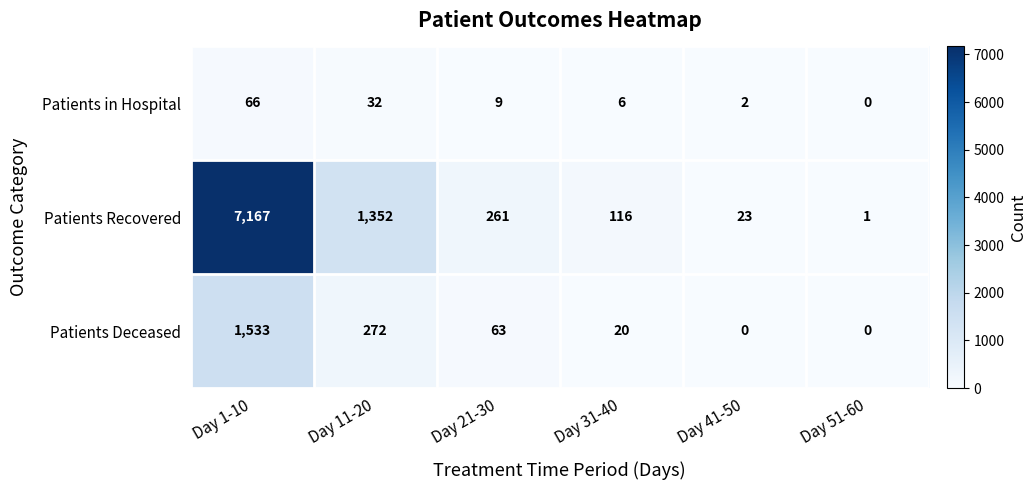

Rank the categories by Patients Recovered value from lowest to highest.

Day 51-60, Day 41-50, Day 31-40, Day 21-30, Day 11-20, Day 1-10